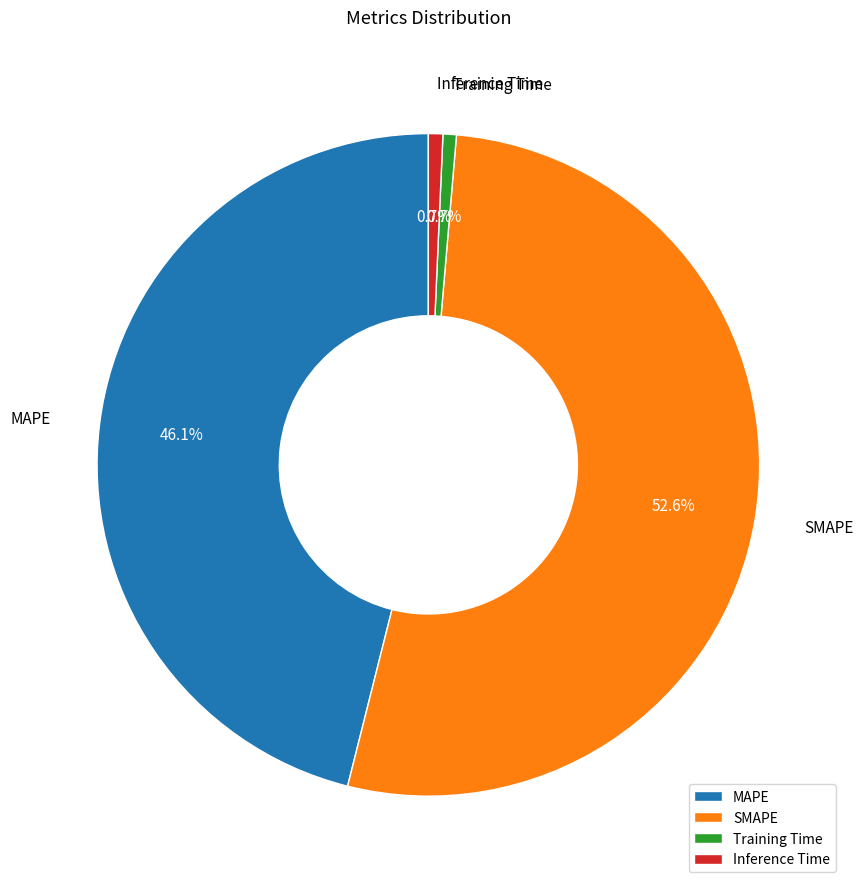

Is there a majority slice in this chart?

Yes